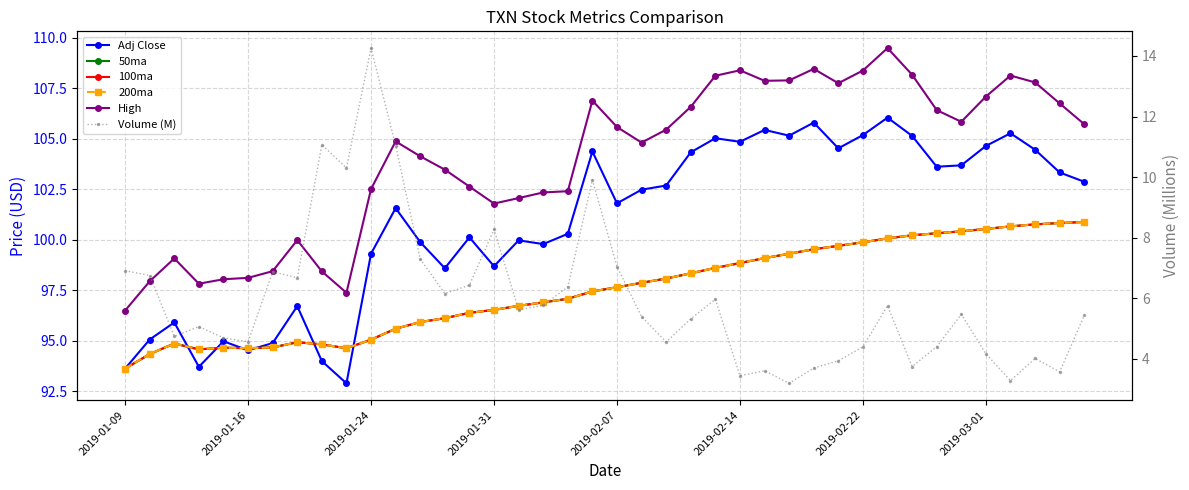

What is the sum of the 50ma values at 38 and 16?

197.5